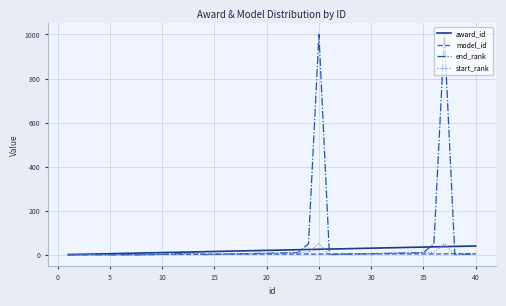

What is the maximum value for award_id?

40